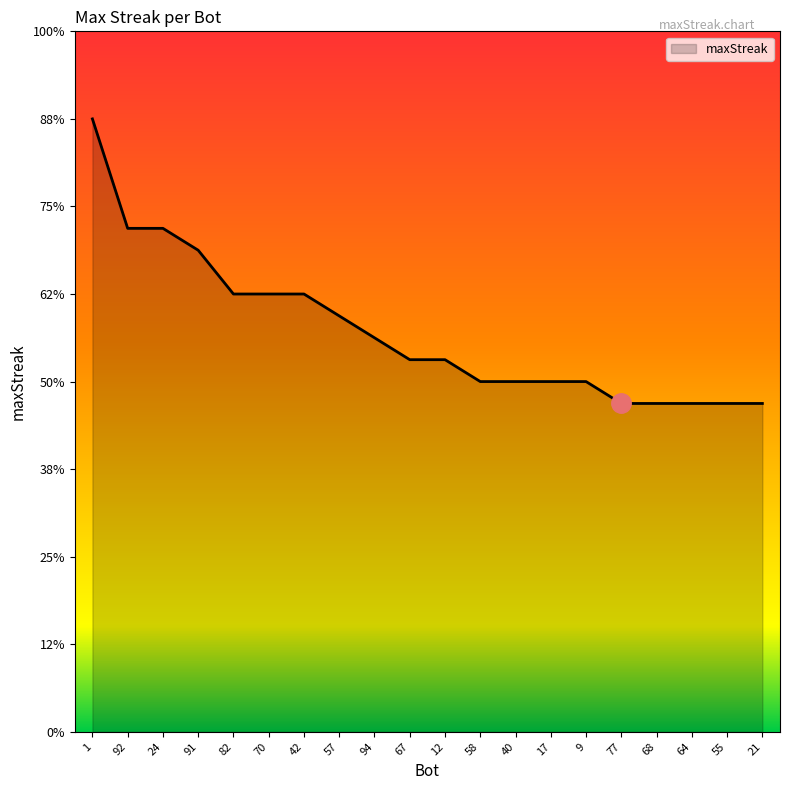

Reading left to right, what are all the values shown in this chart?

28	23	23	22	20	20	20	19	18	17	17	16	16	16	16	15	15	15	15	15